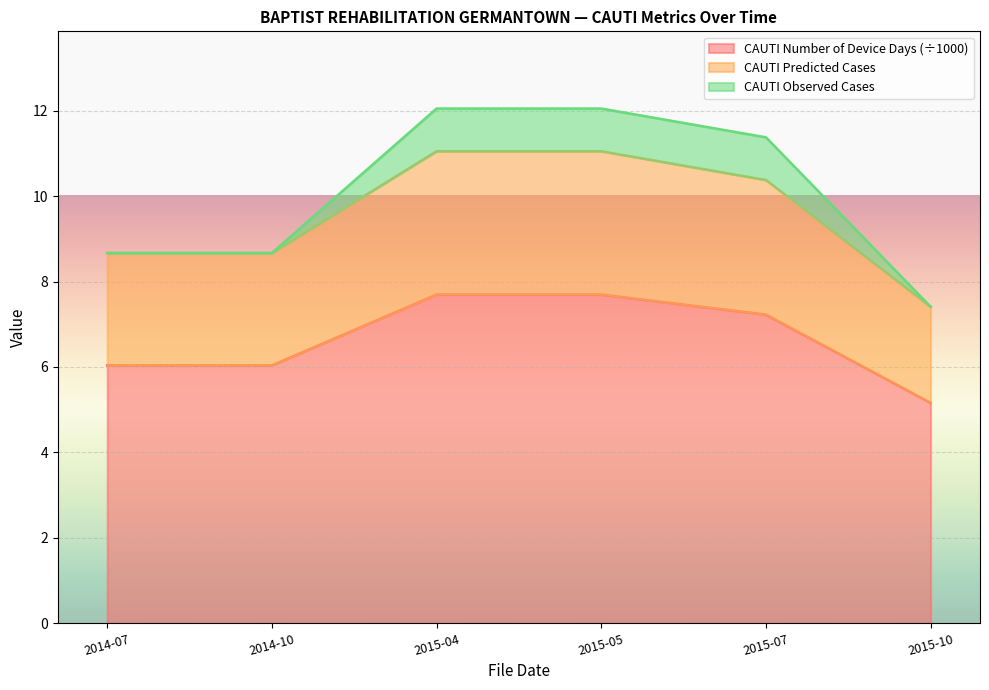

How many lines are shown in the chart?

3